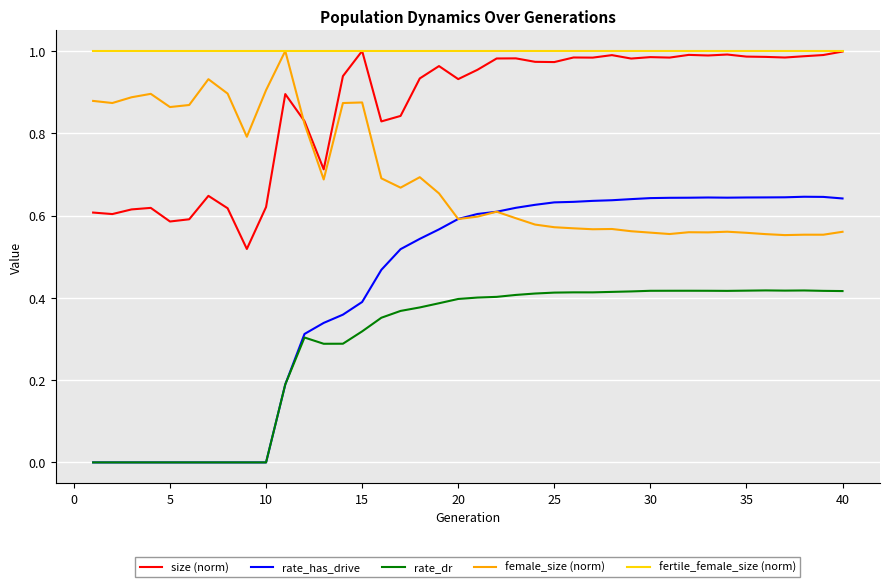

Does the chart display data point markers on the line(s)?

No